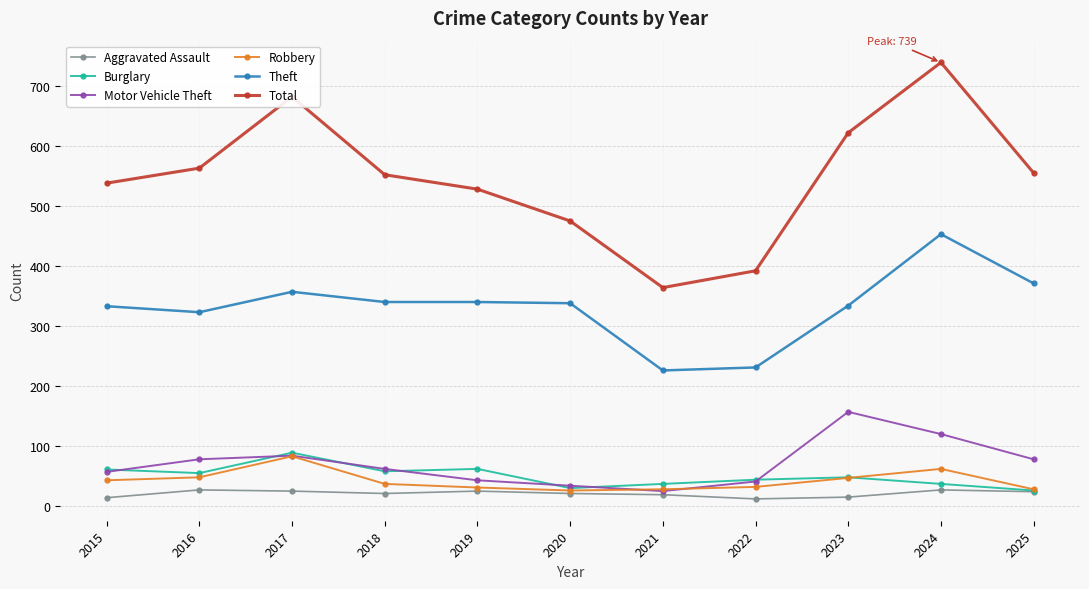

How many distinct data groups are displayed?

6